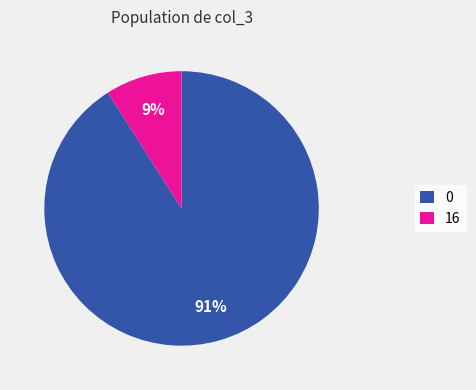

To the nearest percent, what is the difference between the 16 and 0 slice percentages?

82%